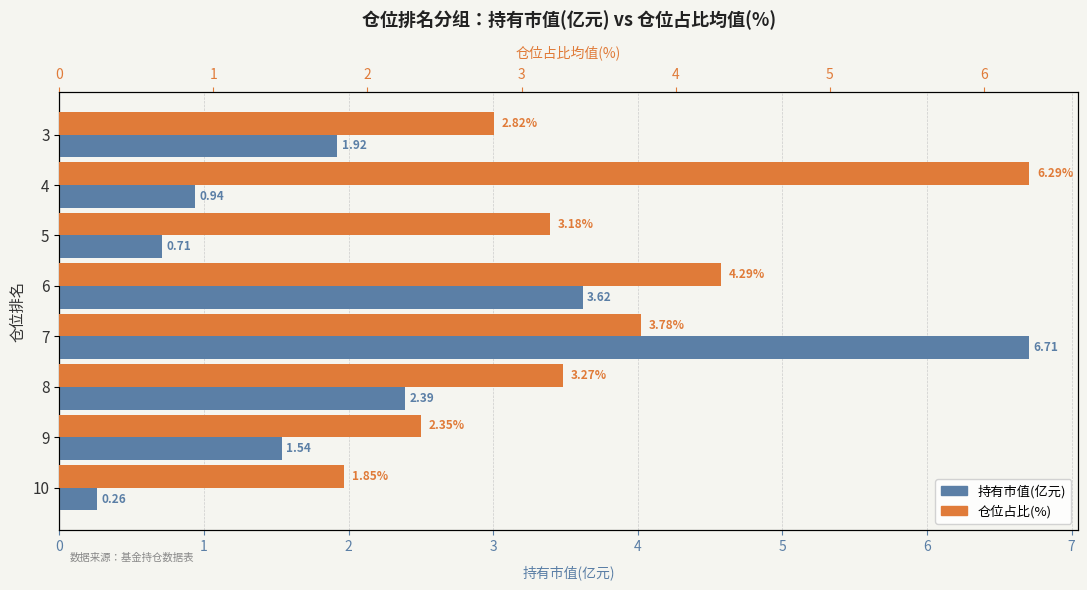

What are all the series names shown in the legend?

持有市值(亿元), 仓位占比(%)